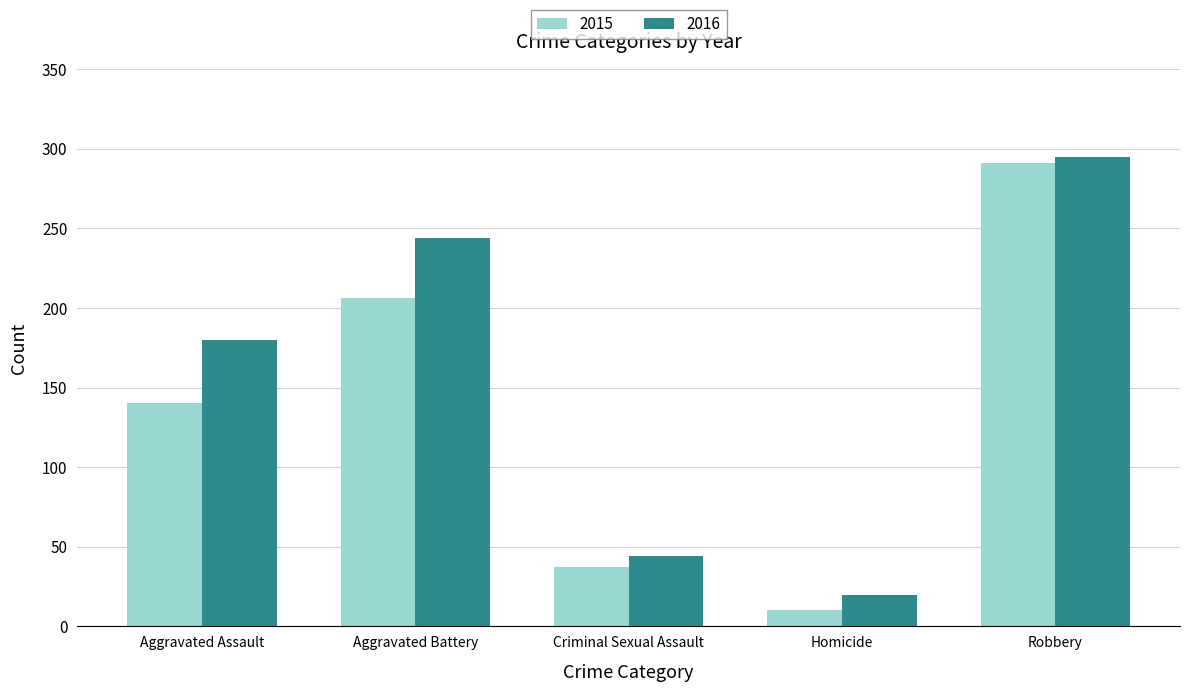

At which label does 2016 reach its minimum?

Homicide